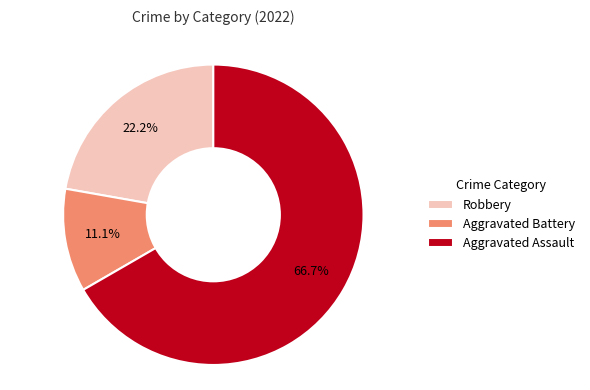

Does any single category account for the majority?

Yes